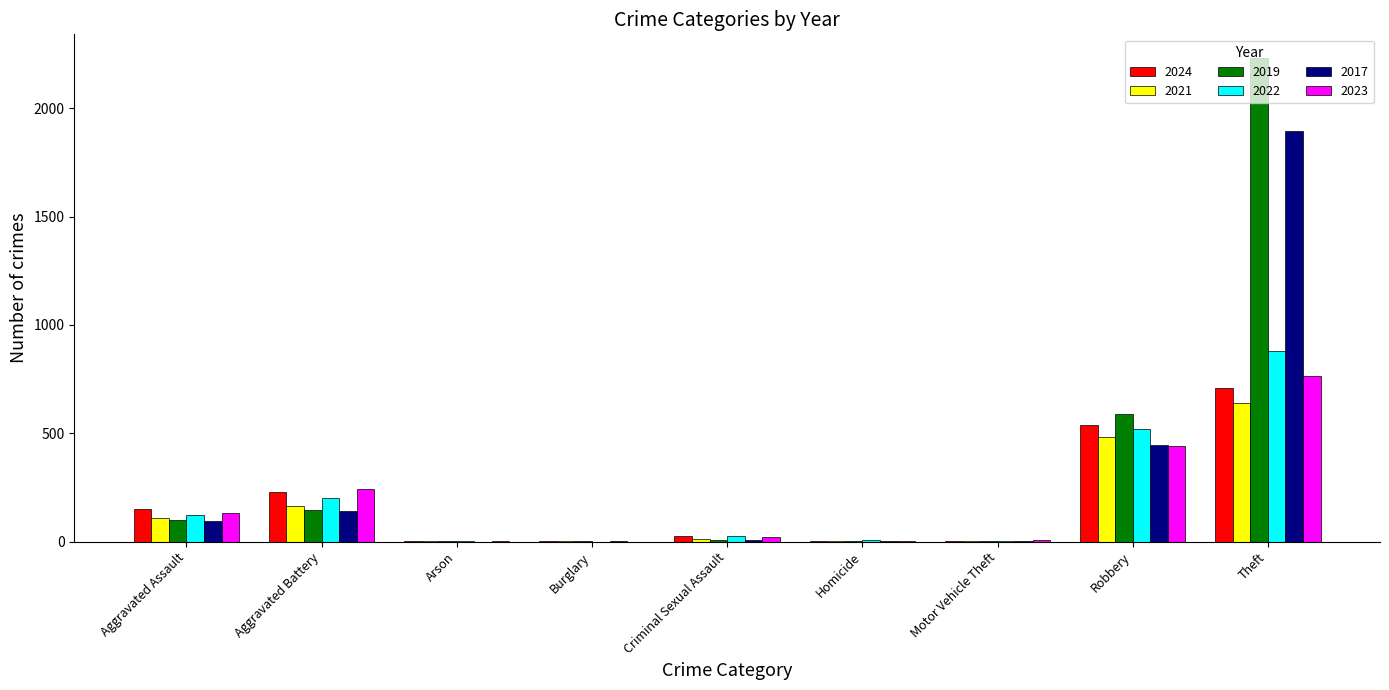

True or false: 2017 has a value of 34 at Aggravated Battery.

False